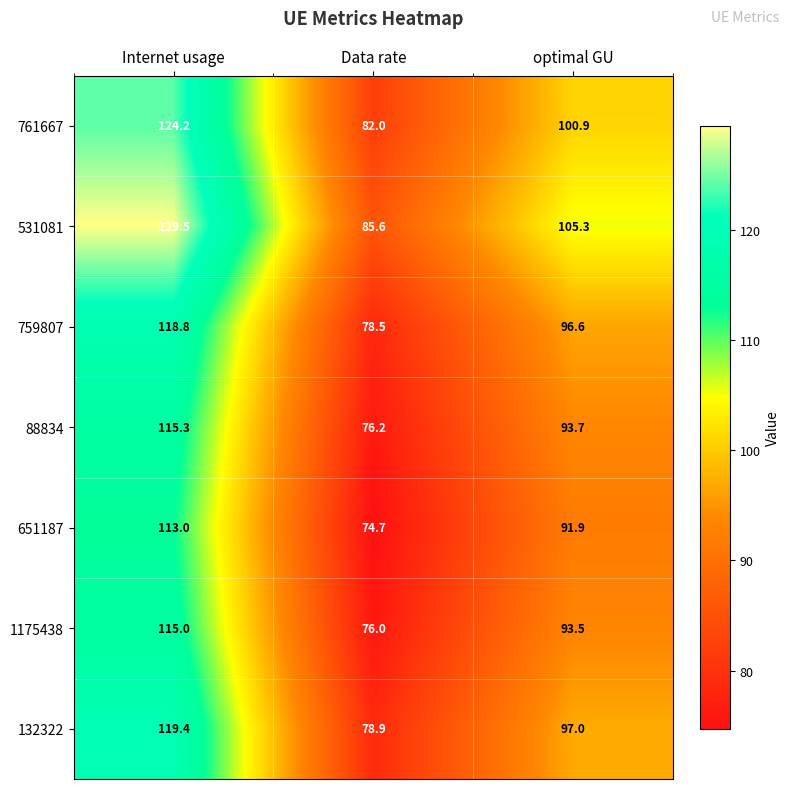

At which category is the sum across all series the highest?

Internet usage